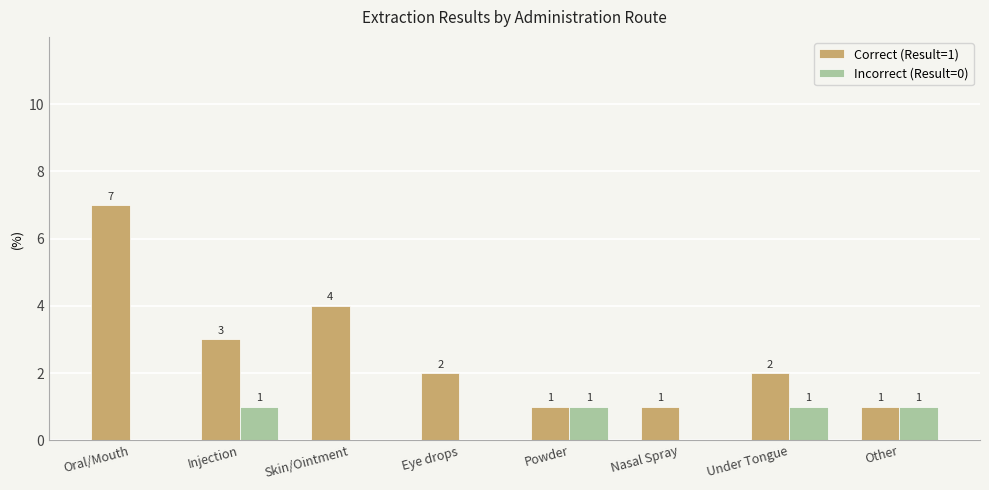

How many data points does each series have?

8